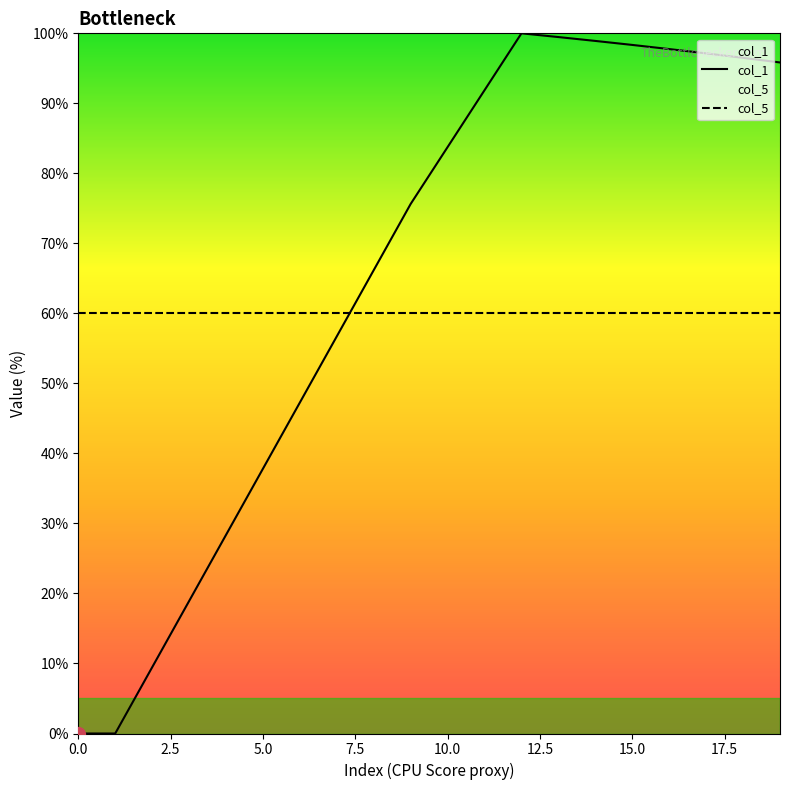

True or false: col_5 has more than 1 interior local peaks.

False